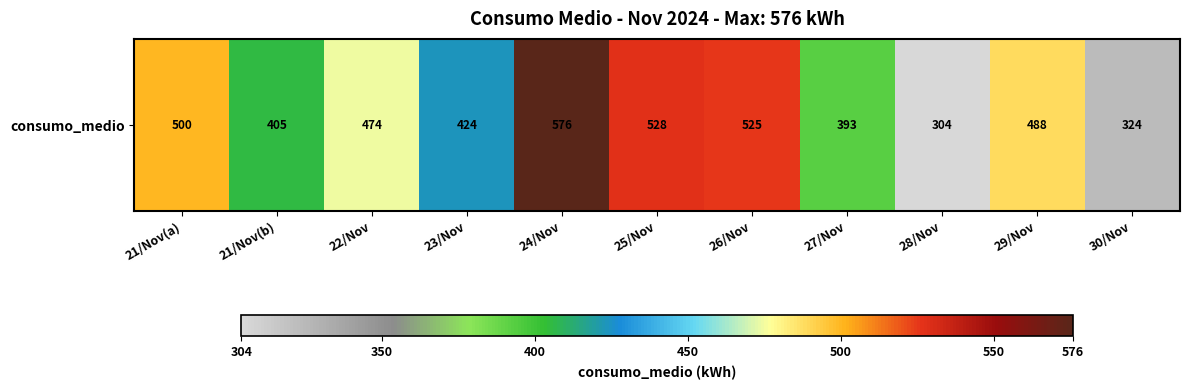

What is the difference between the maximum and second lowest values?

252